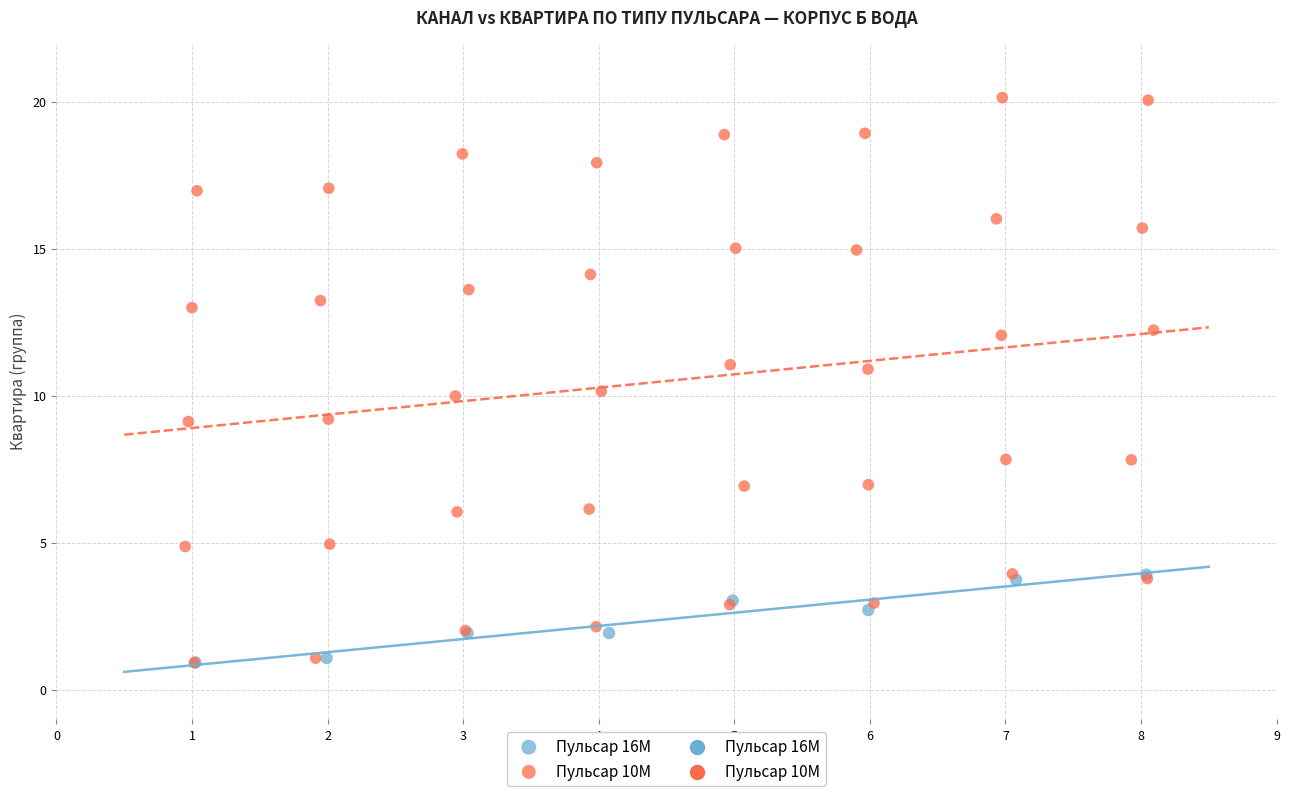

Which series has the widest spread of Y values?

Пульсар 10M